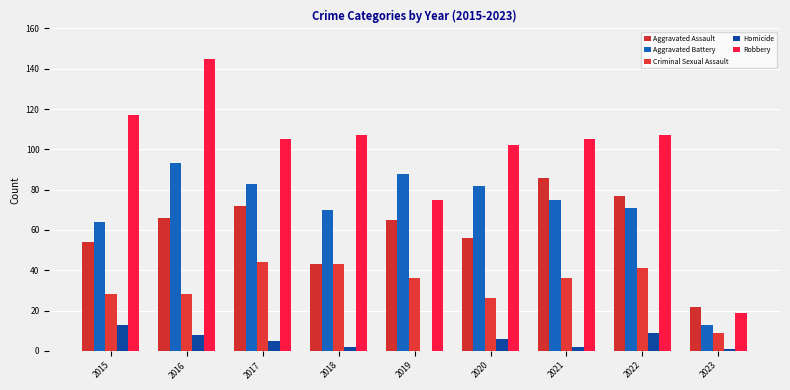

What is the spread (max minus min) of values at 2023?

21